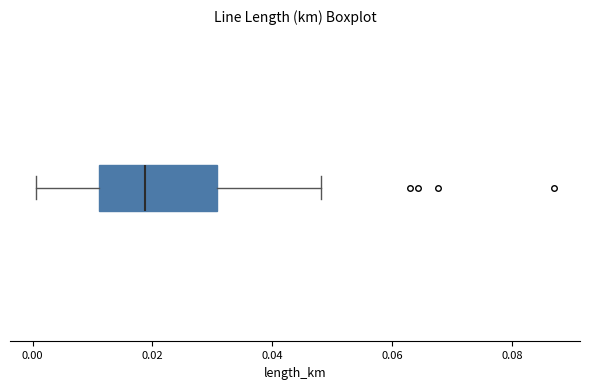

Where does the median line of the box sit on the x-axis? The values are not printed on the chart, so give them approximately, as read against the axis.

0.018